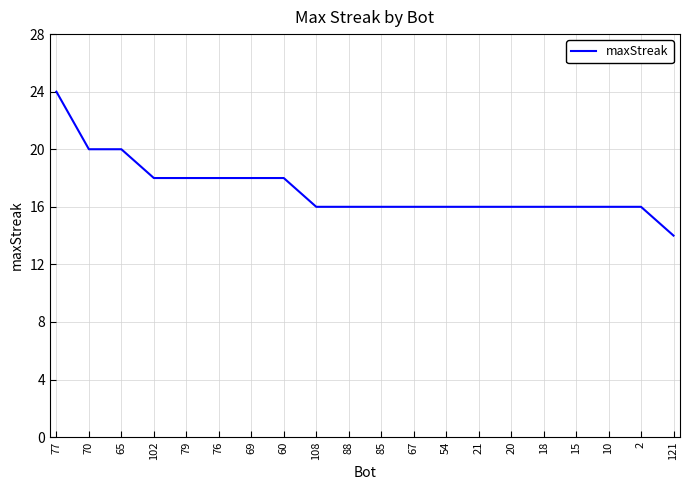

Which has a higher value, 85 or 70?

70